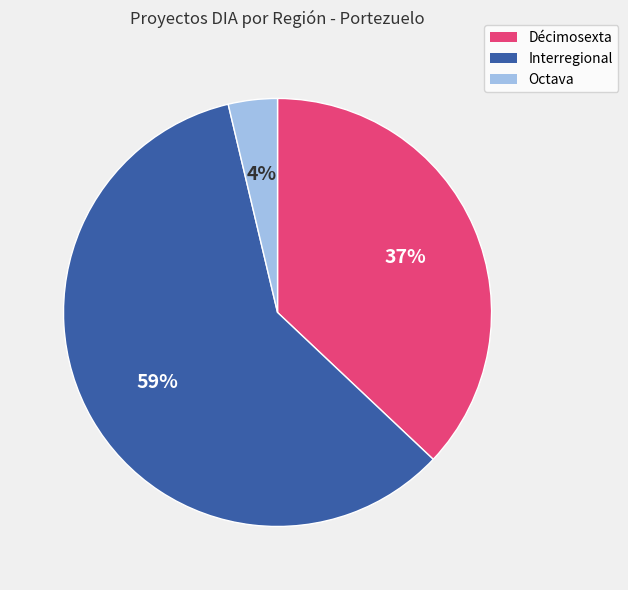

To the nearest percent, what is the combined percentage of Décimosexta and Octava?

41%